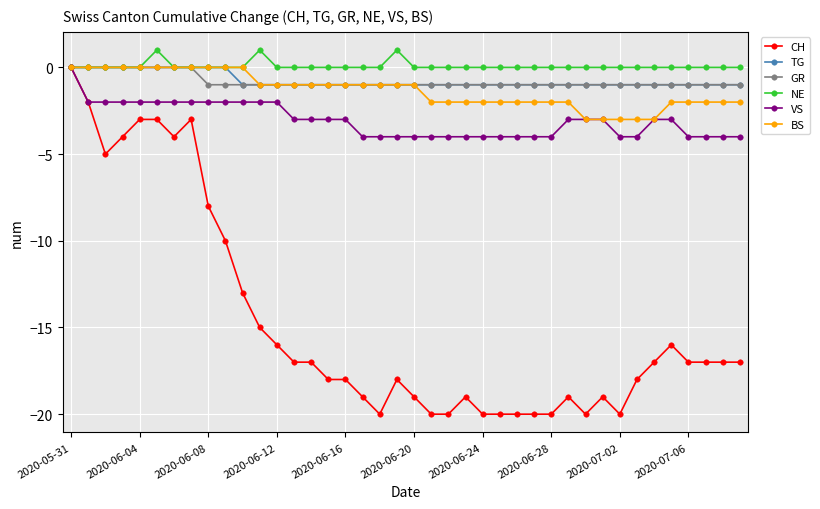

How many series are shown in this chart?

6